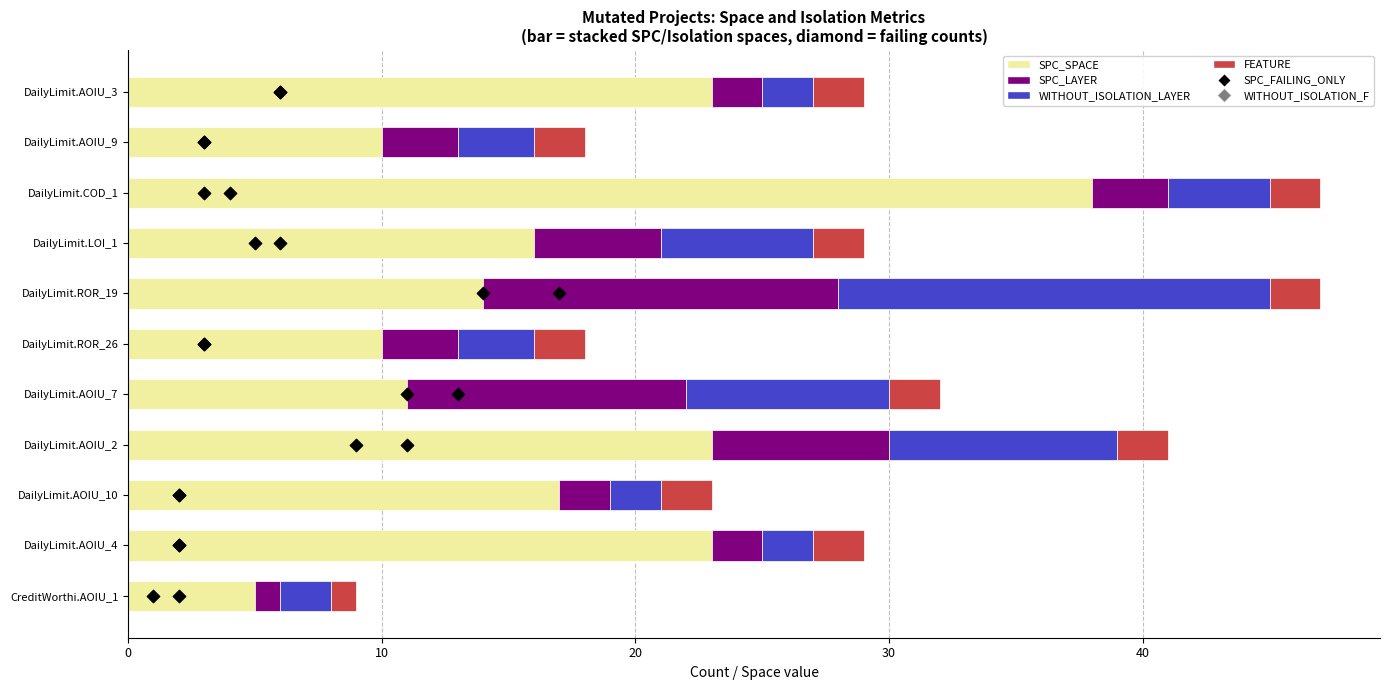

Which series contains the highest Y value?

SPC_SPACE